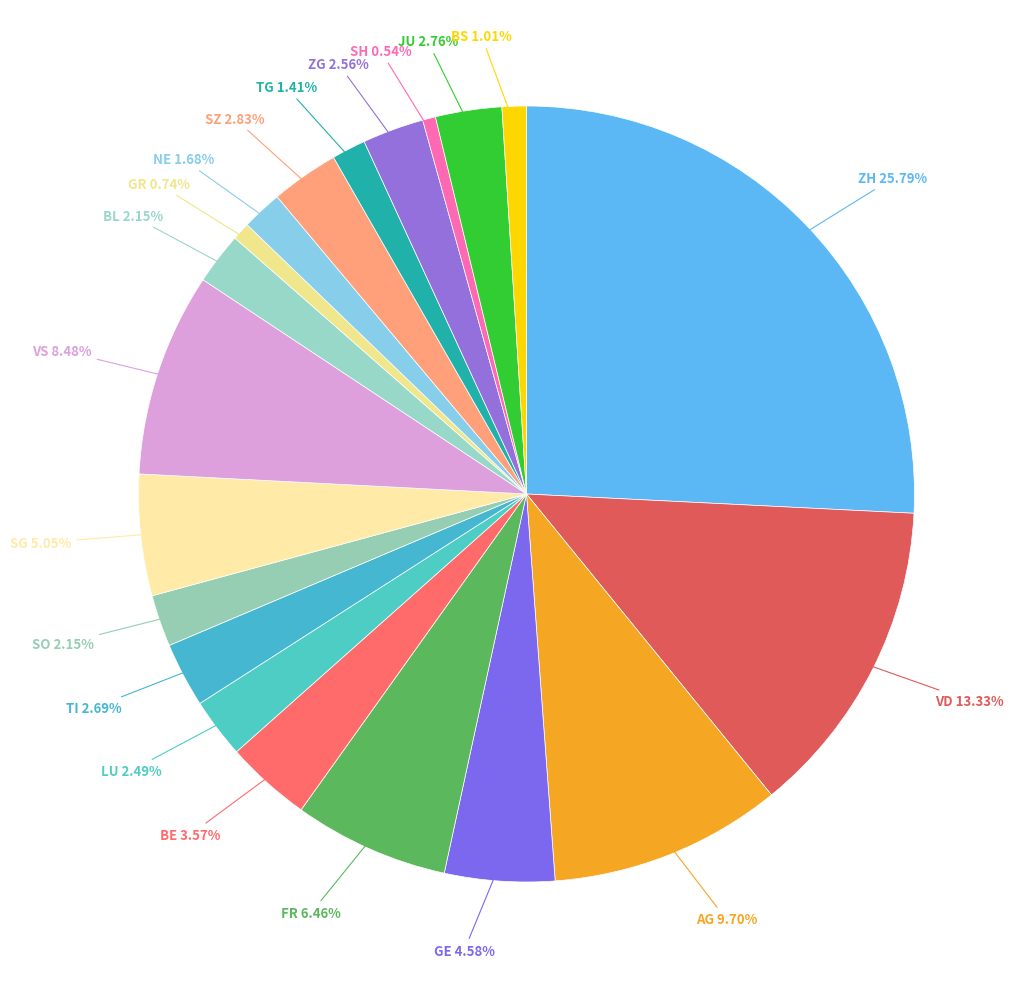

How many segments does this pie chart have?

20